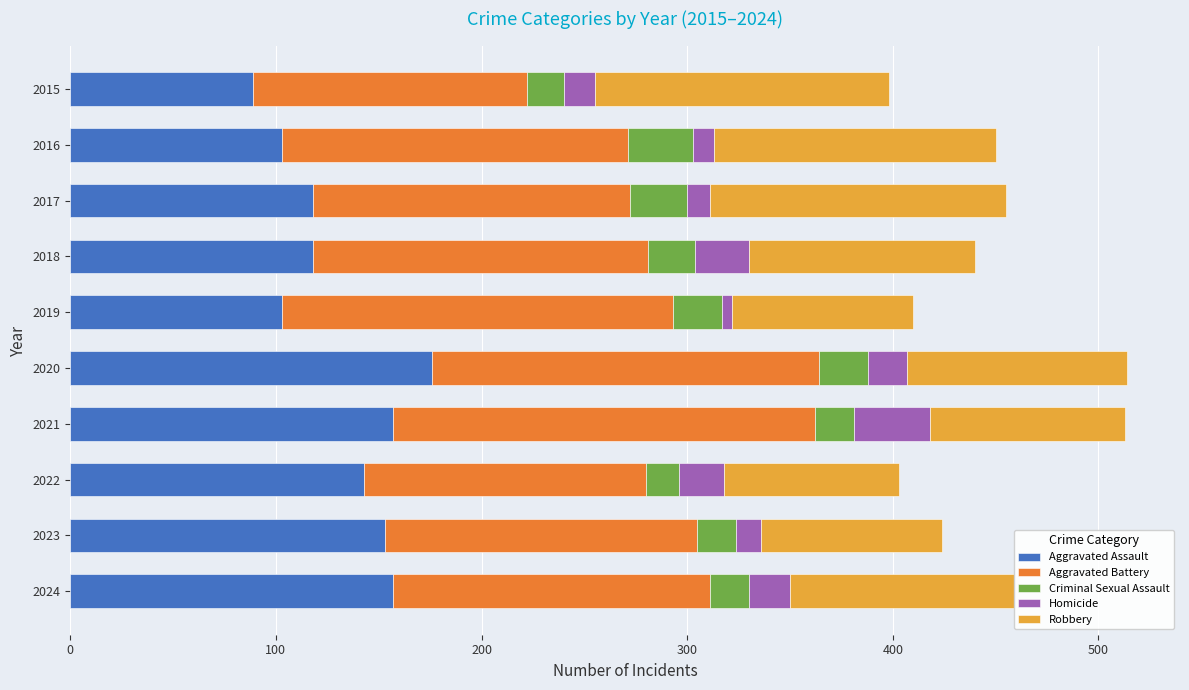

The Aggravated Assault series shows 77 at 2024. True or false?

False